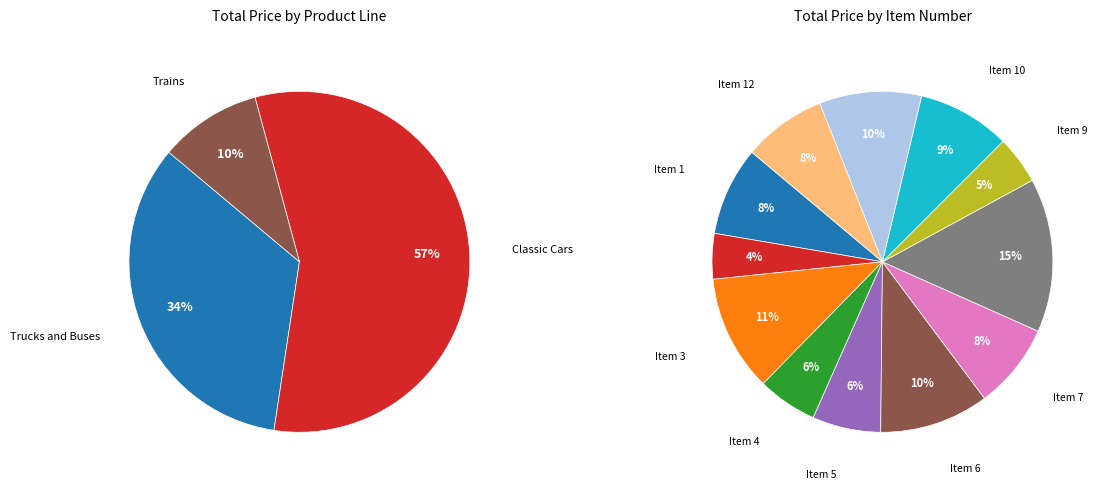

The Item 11 slice represents 16% of the pie. True or false?

False